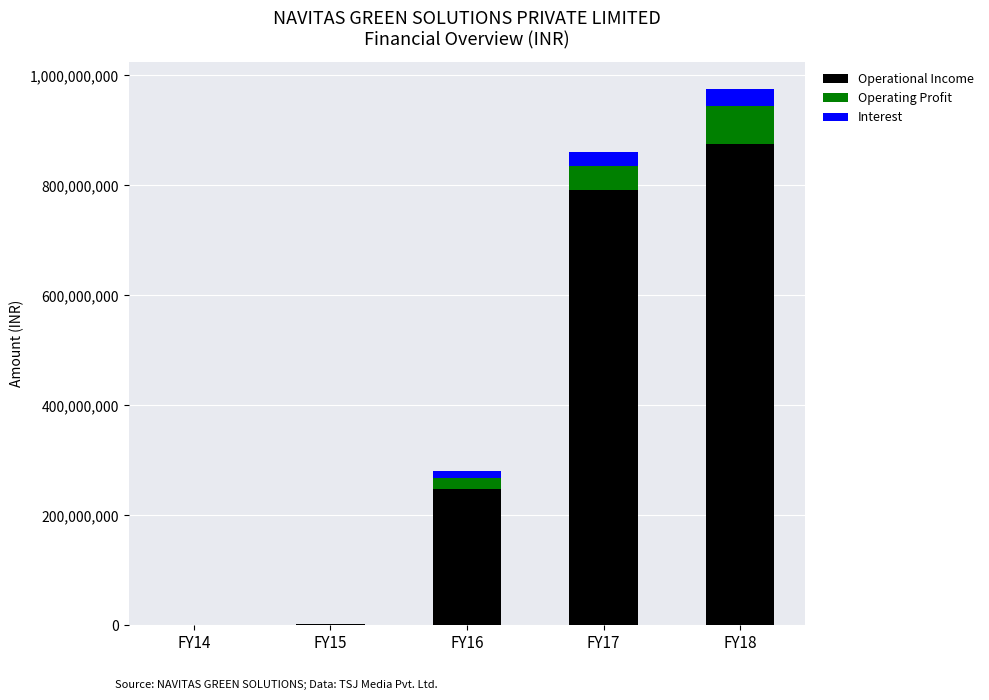

What is the sum of all Operational Income values?

1917009011.7